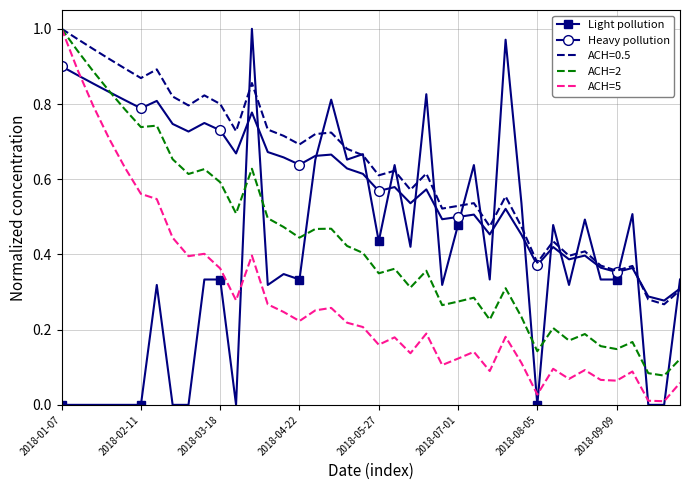

Which series ends up on top after the final intersection of ACH=5 and Heavy pollution?

Heavy pollution